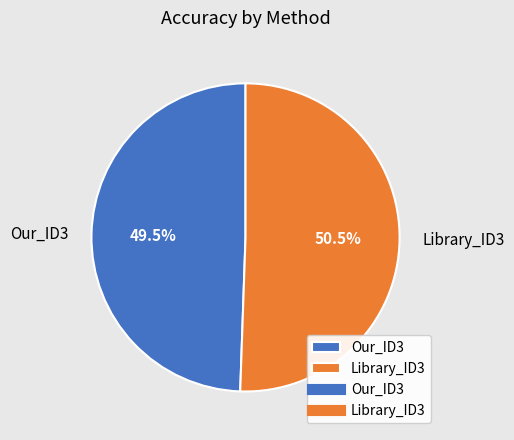

To the nearest percent, what is the combined percentage of Our_ID3 and Library_ID3?

100%